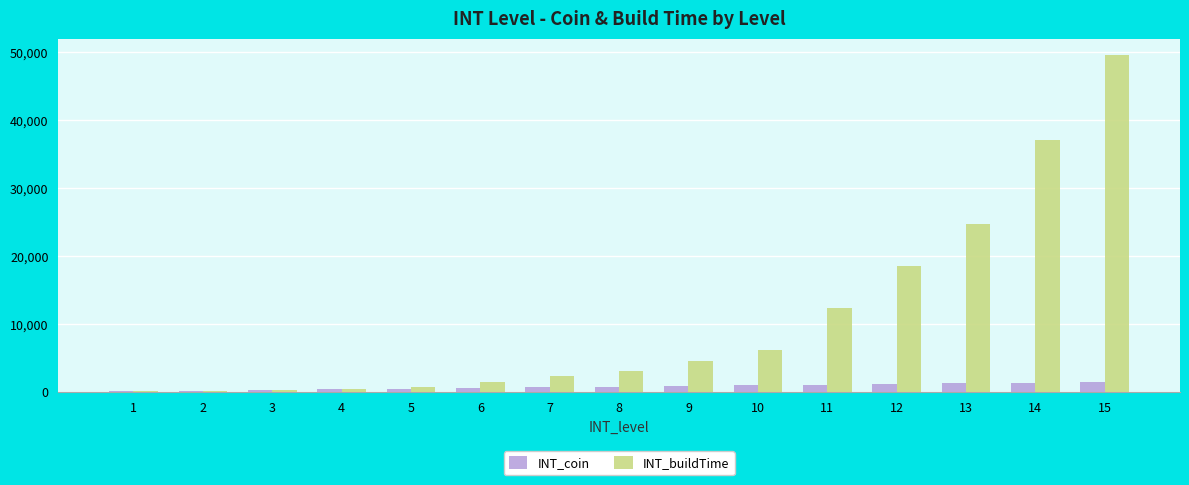

Between 9 and 12, which series saw the biggest shift?

INT_buildTime